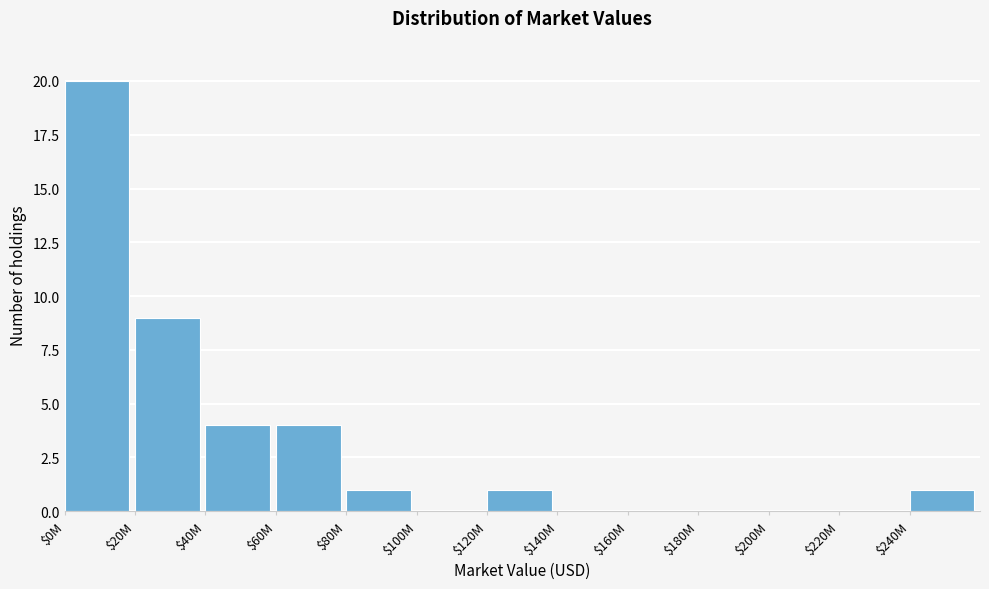

At which label is the value closest to 10?

$20M